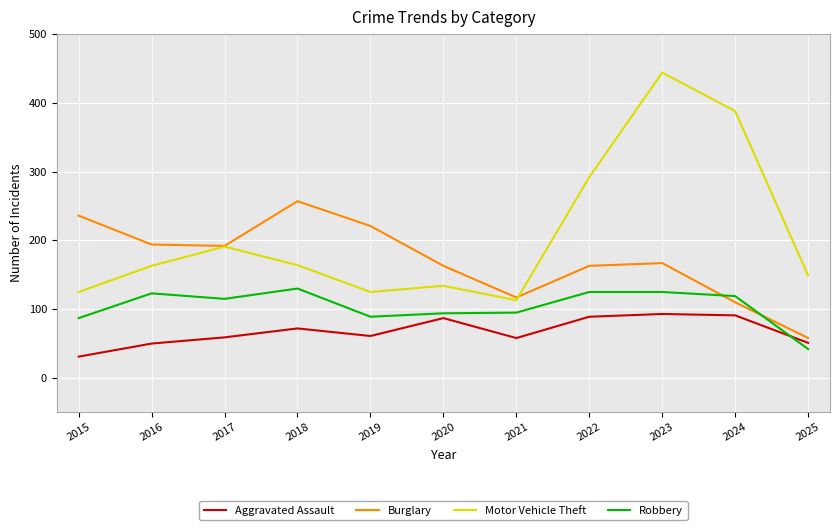

What is the spread (max minus min) of values at 2024?

297